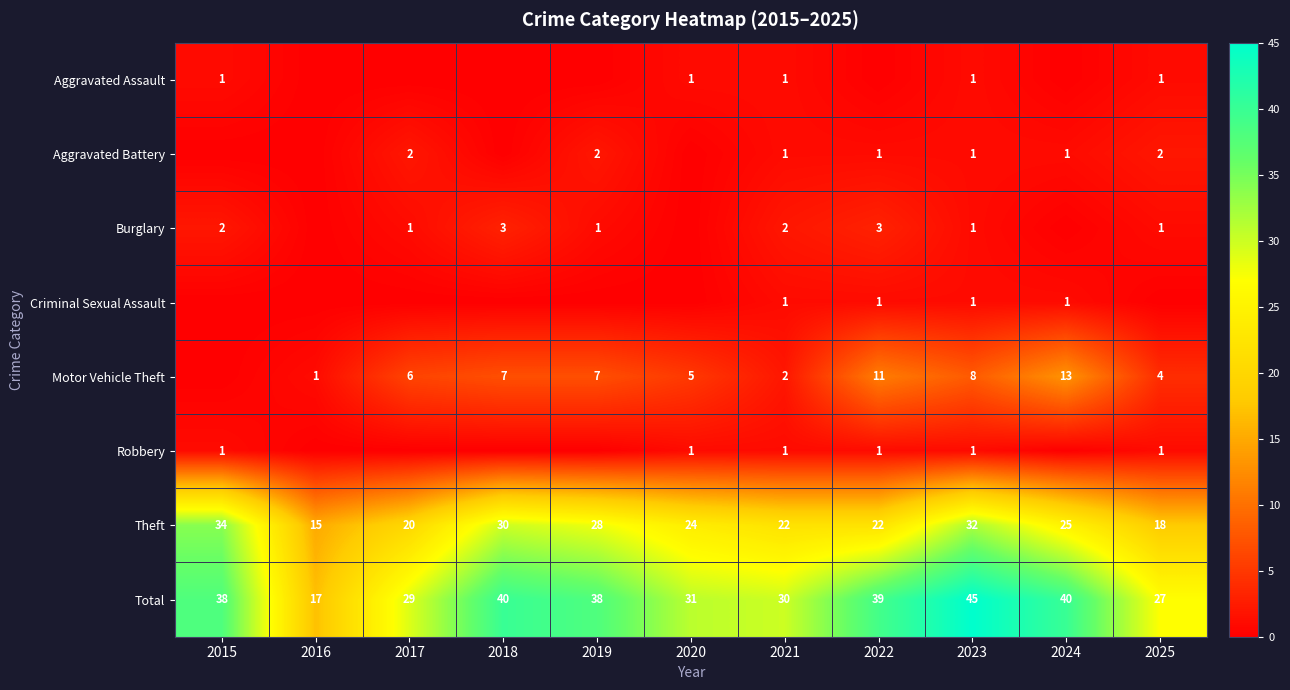

How many data points in Aggravated Battery are less than 1?

4